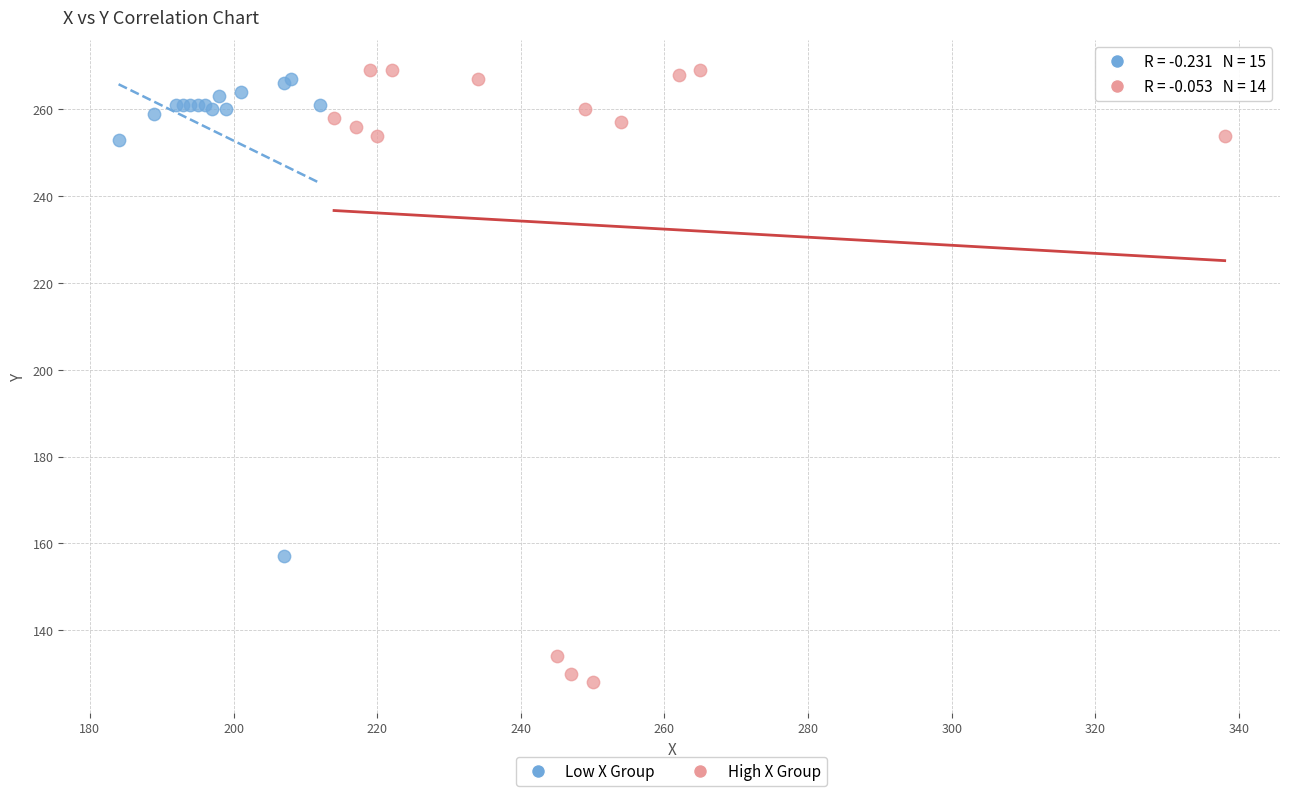

Which series has the widest spread of Y values?

High X Group